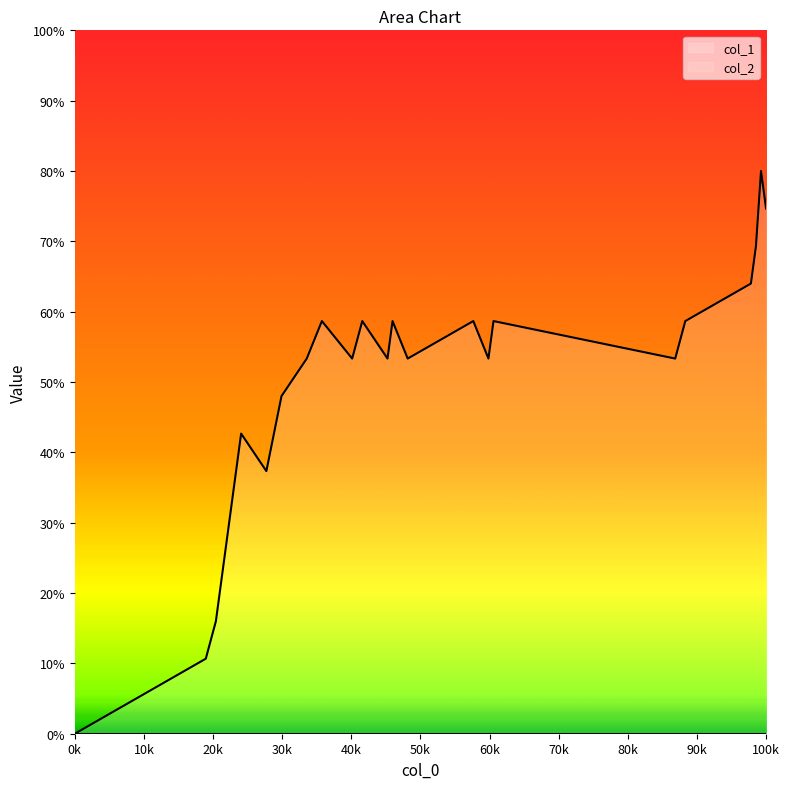

True or false: the data has more than 0 interior local peaks.

True